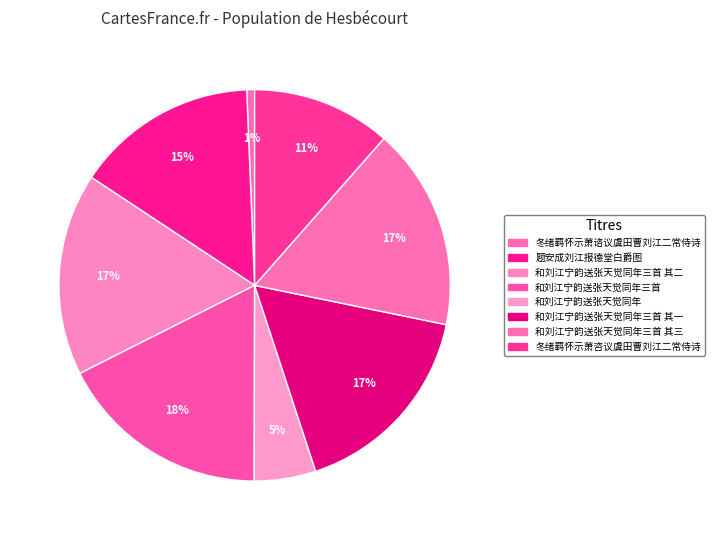

To the nearest percent, what is the difference between the largest and smallest slice percentages?

17%